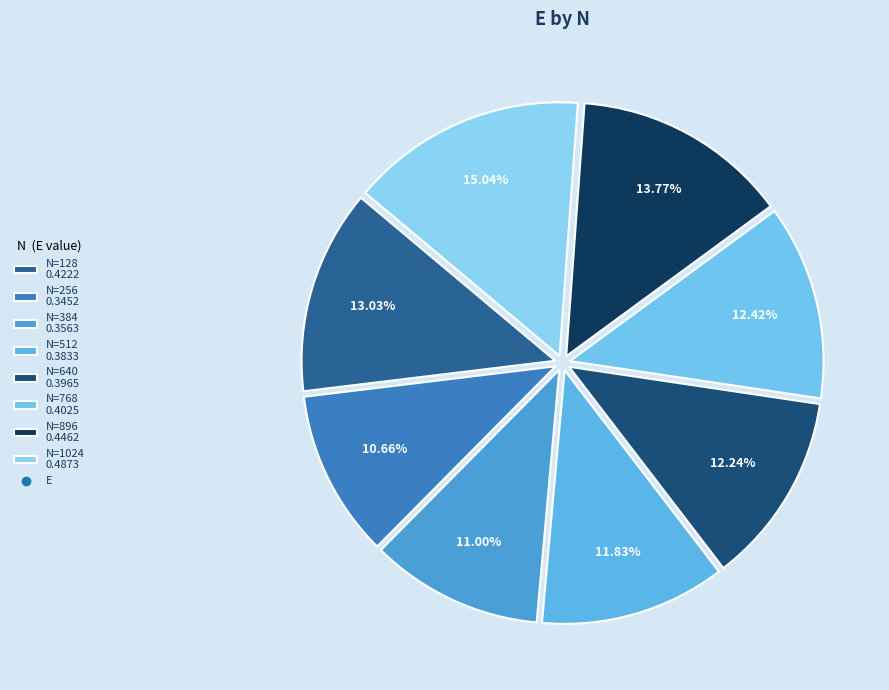

How many segments does this pie chart have?

8